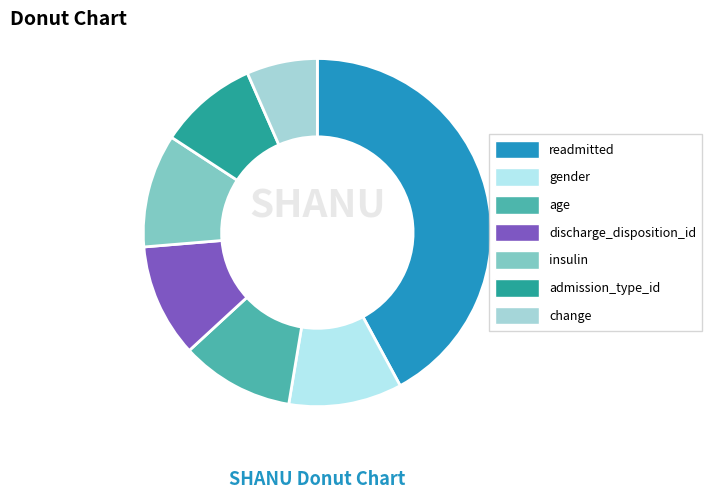

What percentage is NOT represented by admission_type_id?

90.8%